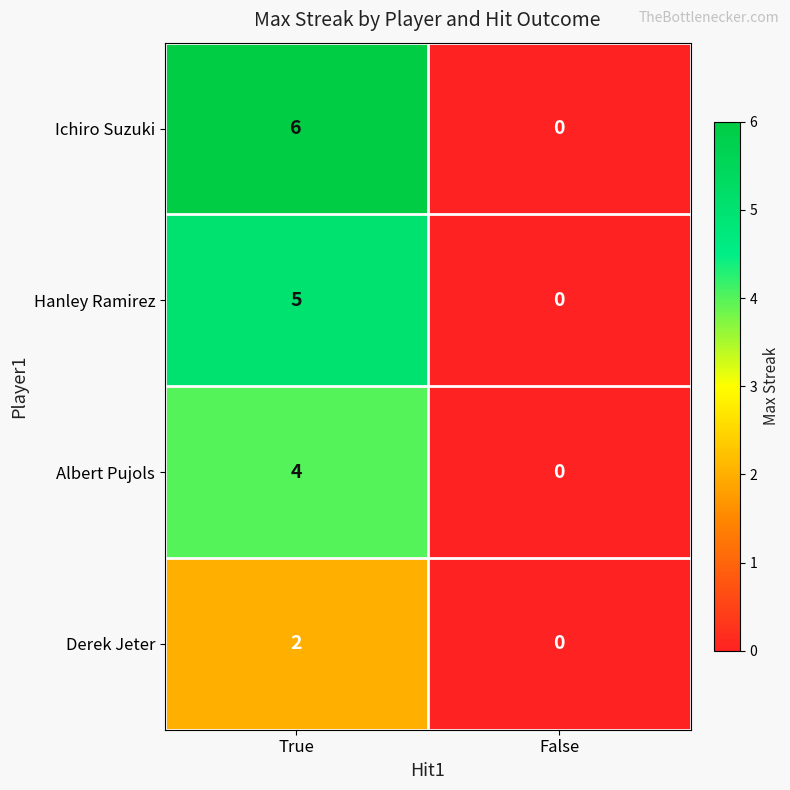

What is the sum of the Ichiro Suzuki values at True and False?

6